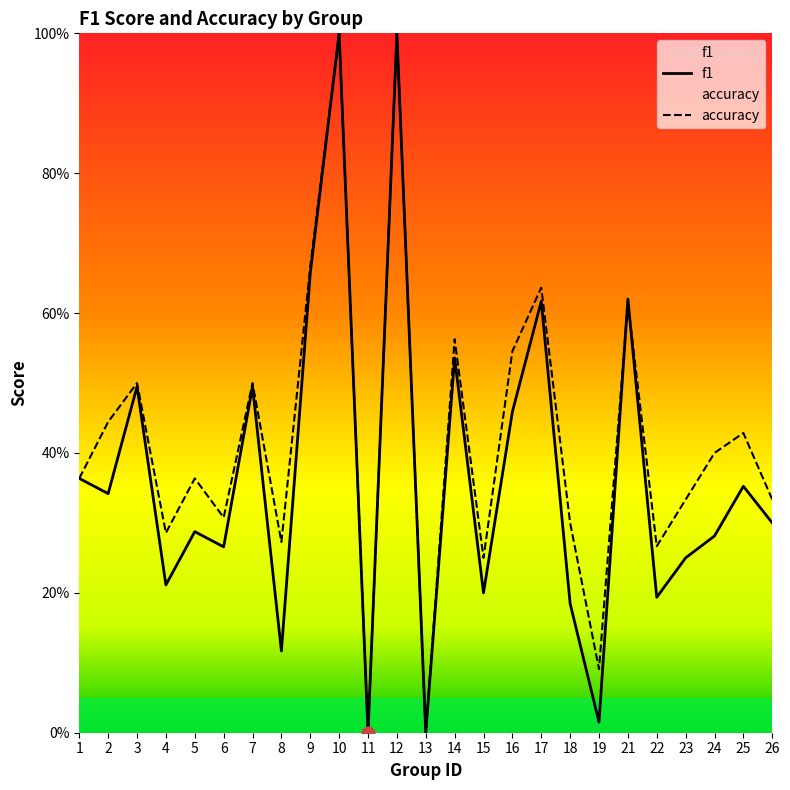

At which category is the sum across all series the highest?

10